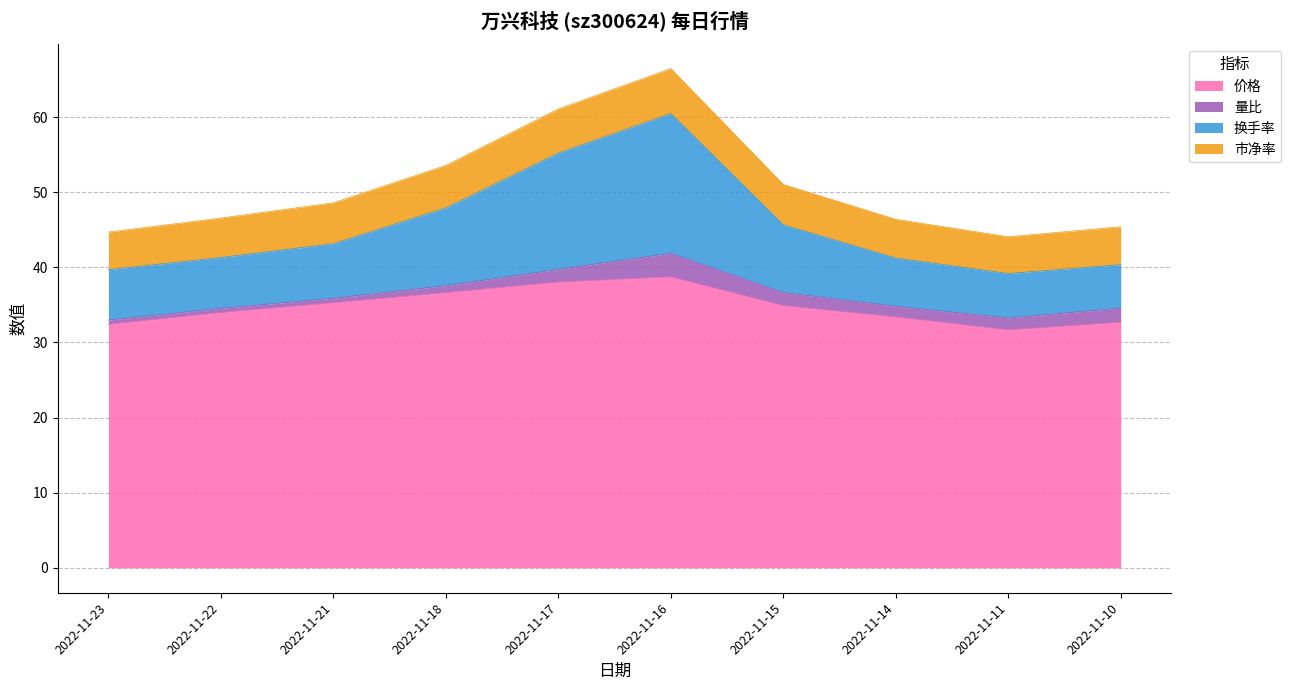

True or false: 价格 has a value of 57.3 at 2022-11-14.

False